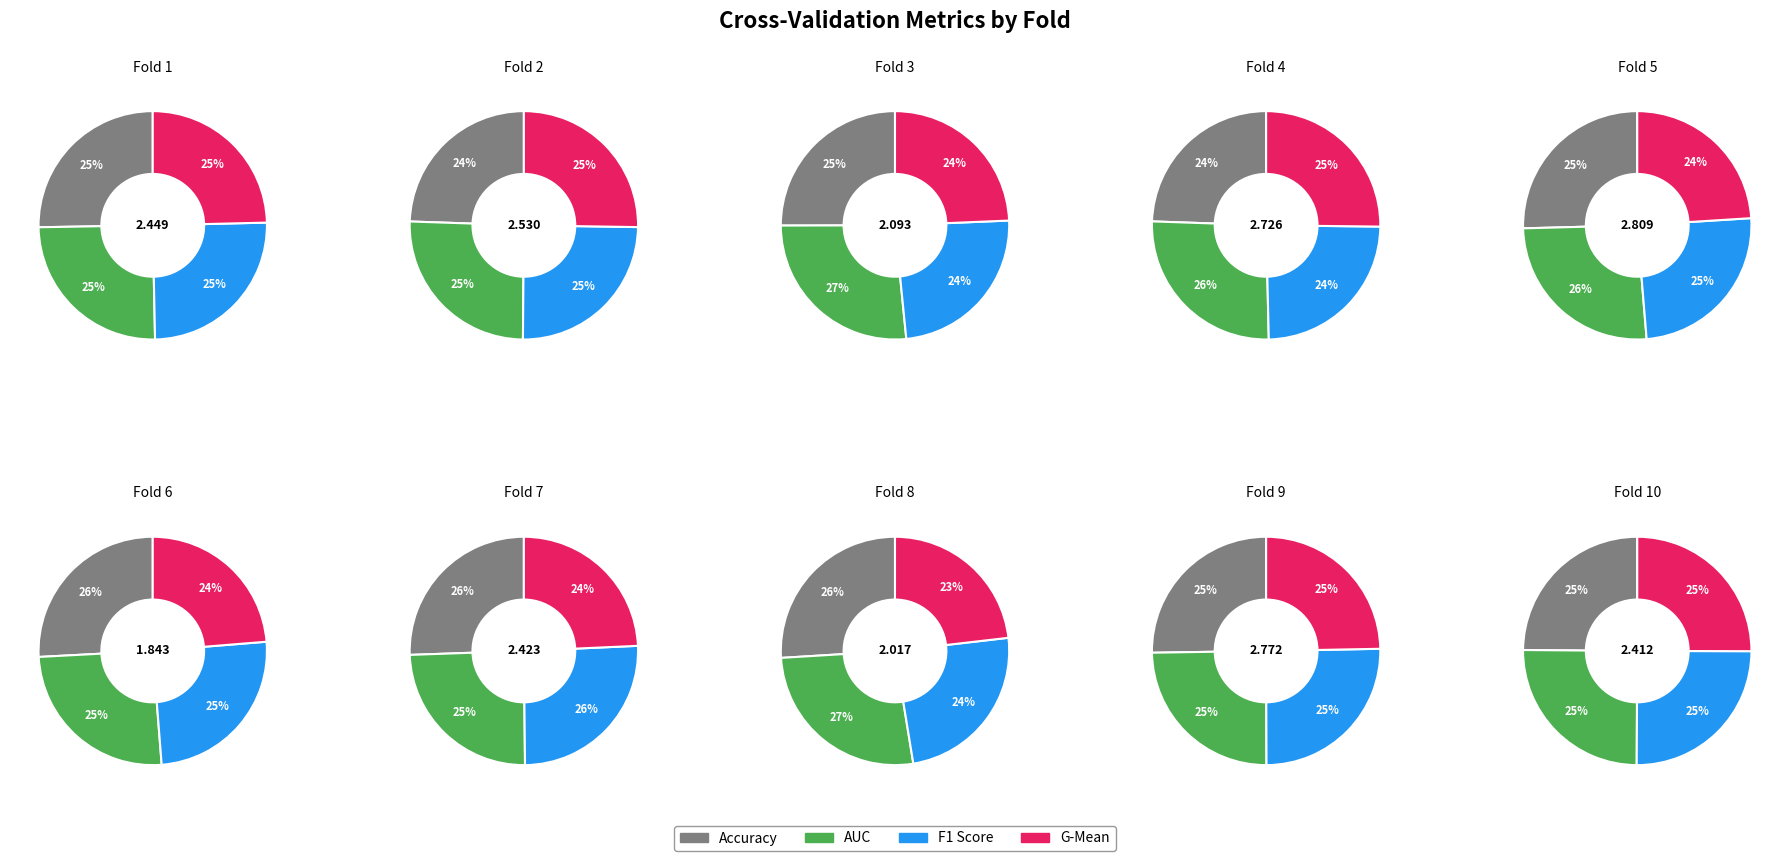

Is there any slice that represents more than half of the pie?

No